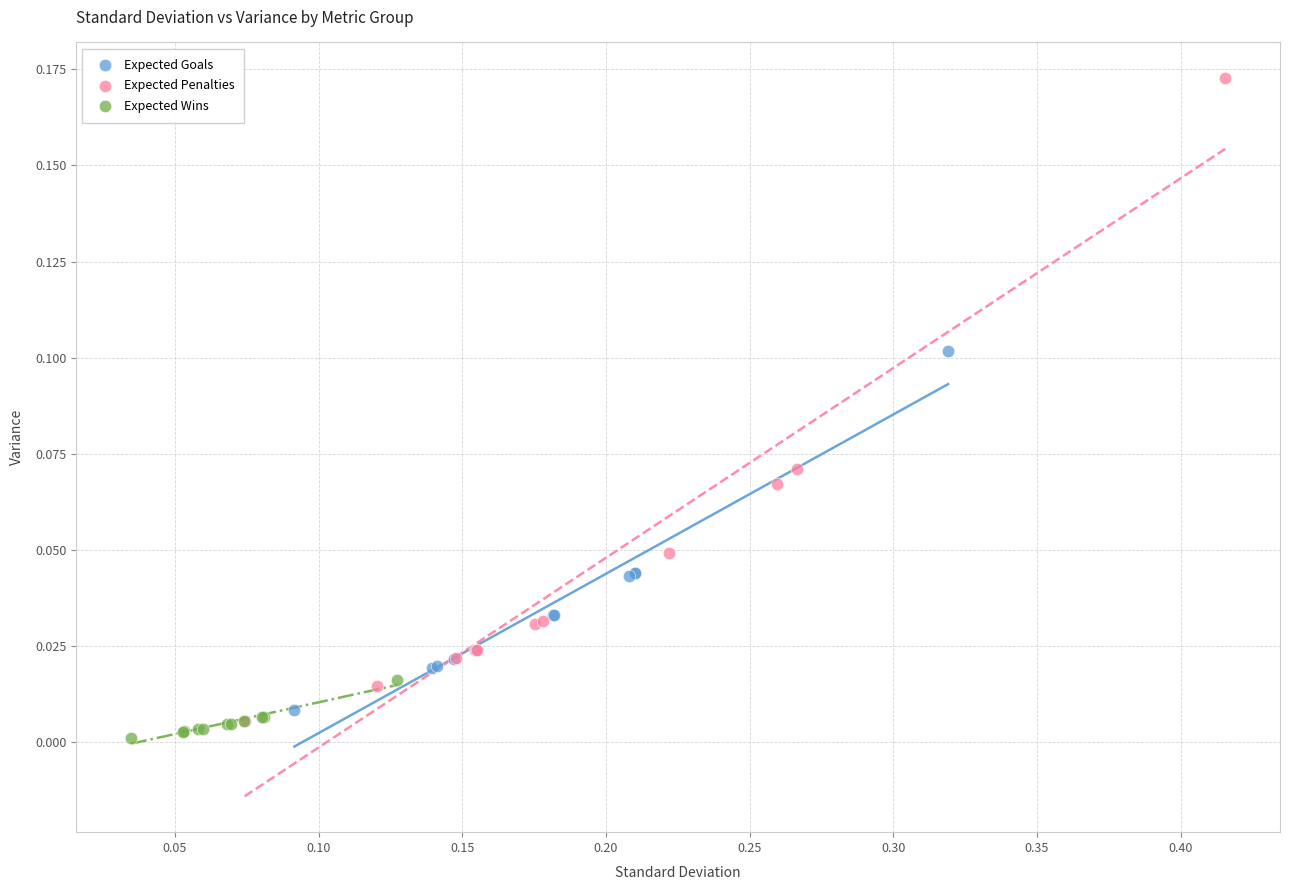

Which series has the largest Y range (max minus min)?

Expected Penalties